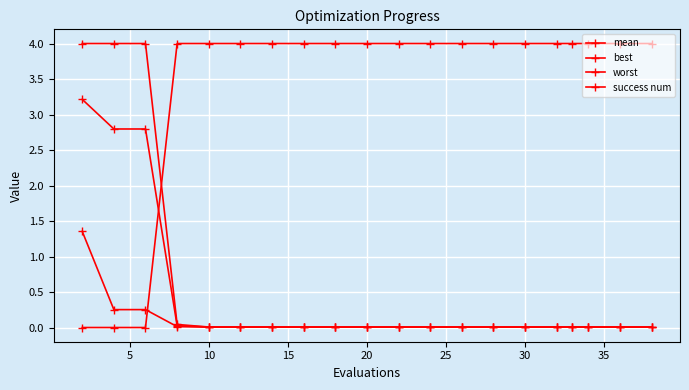

Reading left to right, what are all the values shown in this chart?

mean: 3.2	2.8	2.8	0.0	0.0	0.0	0.0	0.0	0.0	0.0	0.0	0.0	0.0	0.0	0.0	0.0	0.0	0.0	0.0	0.0
best: 1.4	0.3	0.3	0.0	0.0	0.0	0.0	0.0	0.0	0.0	0.0	0.0	0.0	0.0	0.0	0.0	0.0	0.0	0.0	0.0
worst: 4.0	4.0	4.0	0.0	0.0	0.0	0.0	0.0	0.0	0.0	0.0	0.0	0.0	0.0	0.0	0.0	0.0	0.0	0.0	0.0
success num: 0.0	0.0	0.0	4.0	4.0	4.0	4.0	4.0	4.0	4.0	4.0	4.0	4.0	4.0	4.0	4.0	4.0	4.0	4.0	4.0